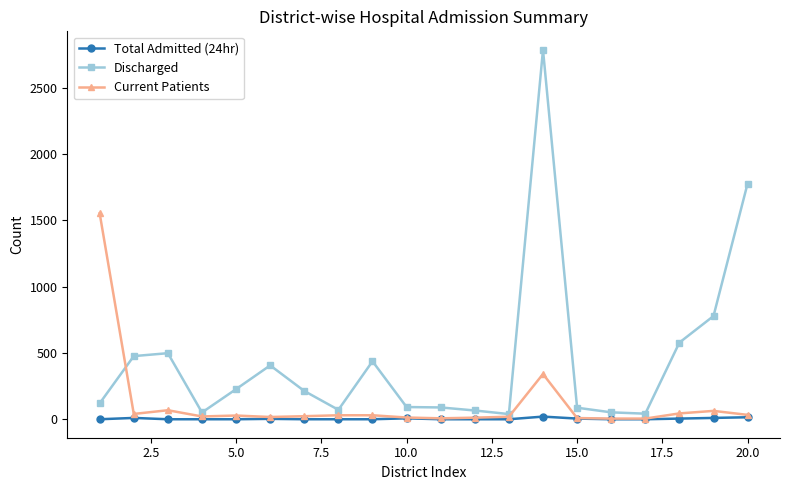

Which series has the widest spread of values?

Discharged